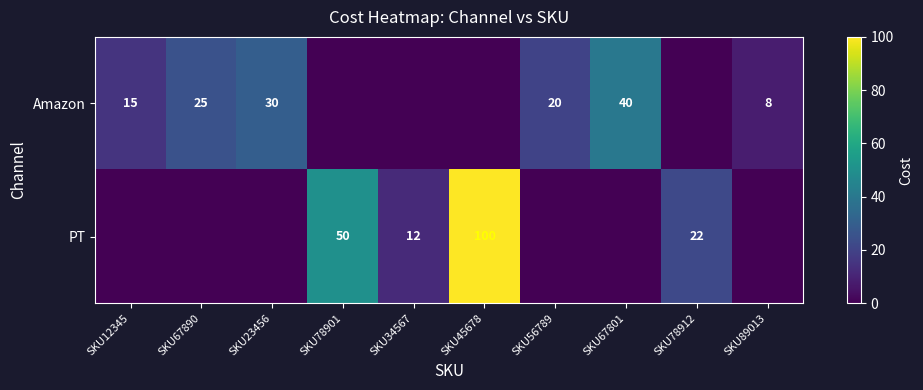

At how many categories does at least one series exceed 83?

1